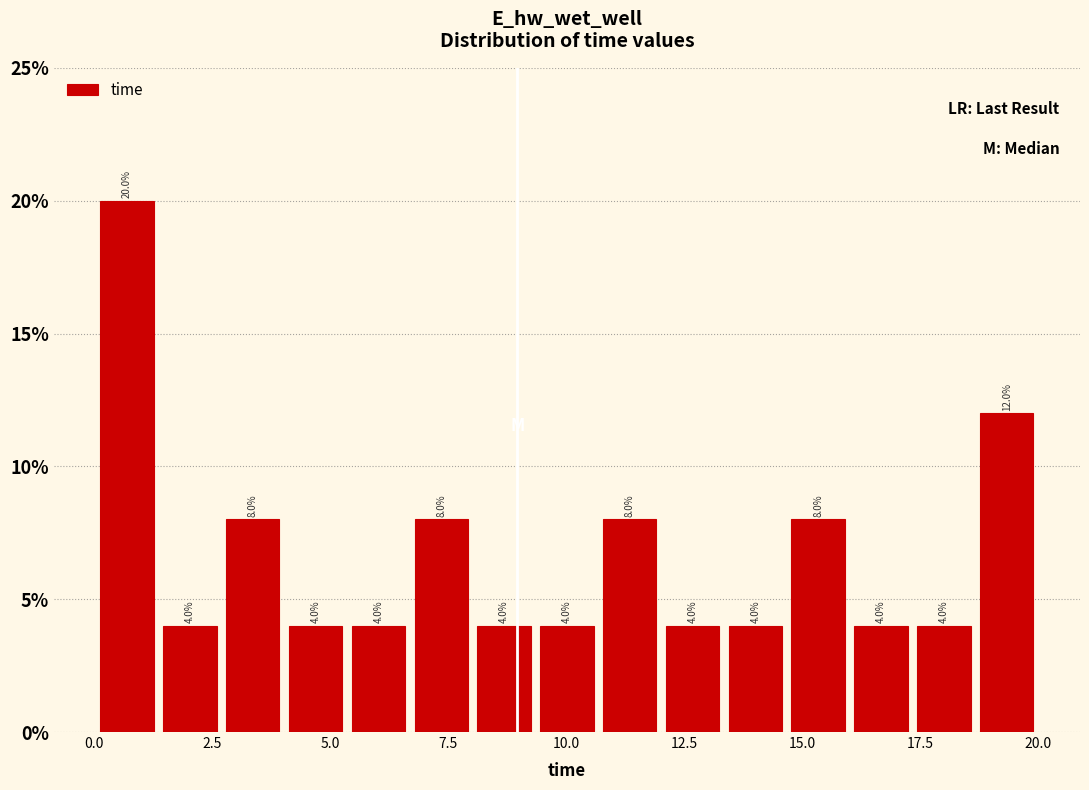

Read against the x-axis, roughly where is the centre of the tallest bar?

0.5